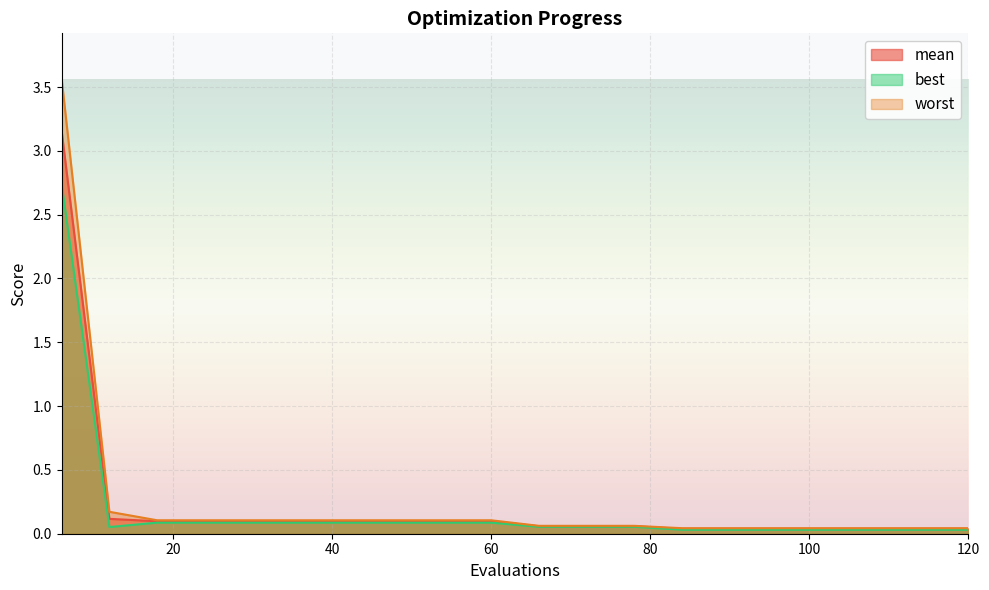

Reading left to right, transcribe all the data shown in this chart.

mean: 3.2	0.1	0.1	0.1	0.1	0.1	0.1	0.1	0.1	0.1	0.1	0.1	0.1	0.0	0.0	0.0	0.0	0.0	0.0	0.0
best: 2.7	0.1	0.1	0.1	0.1	0.1	0.1	0.1	0.1	0.1	0.1	0.1	0.1	0.0	0.0	0.0	0.0	0.0	0.0	0.0
worst: 3.6	0.2	0.1	0.1	0.1	0.1	0.1	0.1	0.1	0.1	0.1	0.1	0.1	0.0	0.0	0.0	0.0	0.0	0.0	0.0